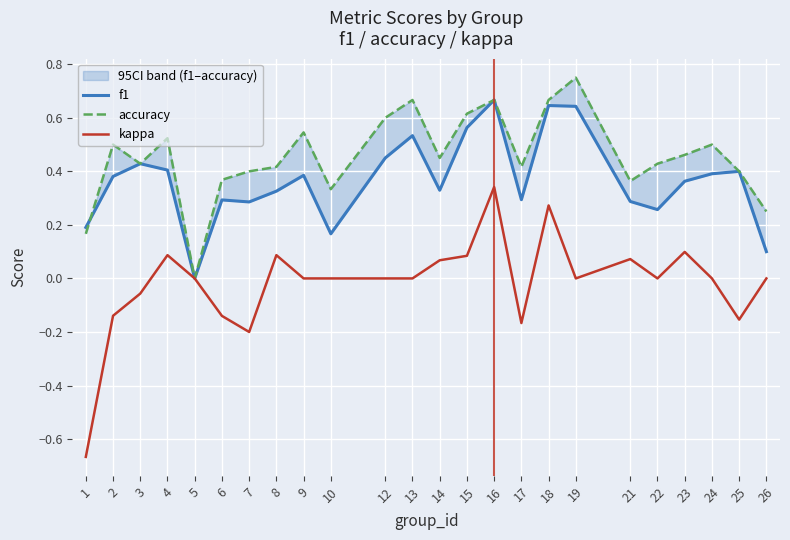

Rank the series by their average value, from highest to lowest.

accuracy, f1, kappa